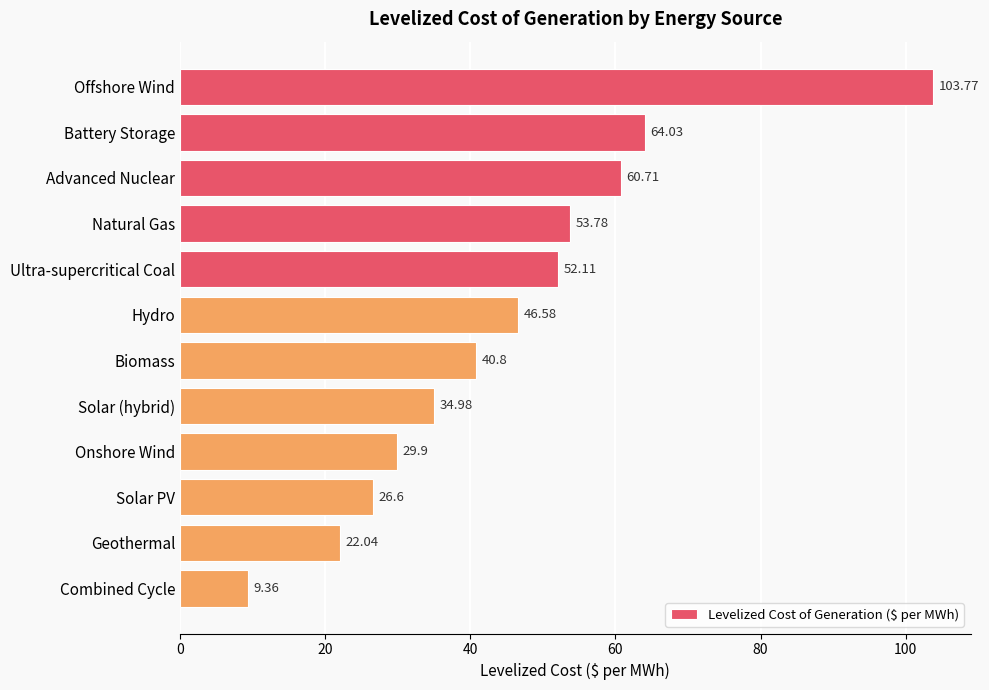

Approximately how many times larger is the value at Geothermal compared to Biomass?

0.5